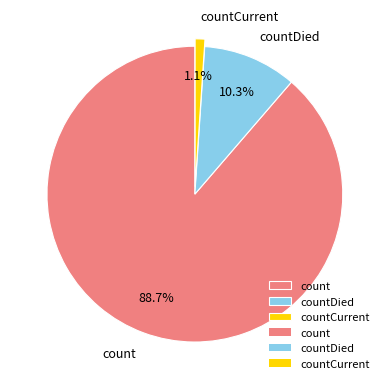

Which slice is the largest?

count